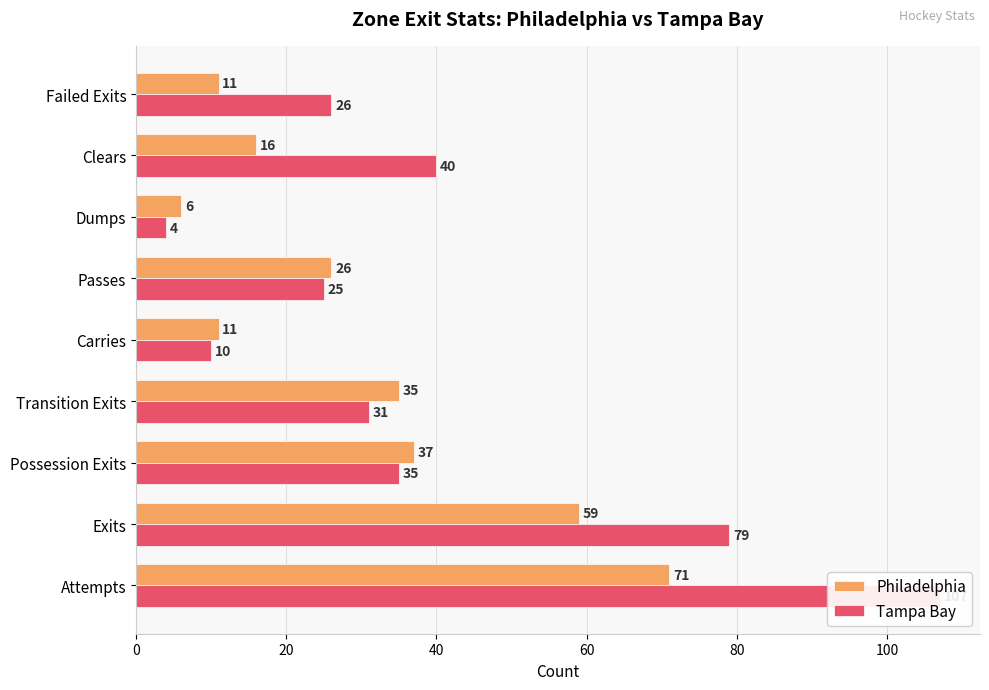

Which series has the largest total across all categories?

Tampa Bay